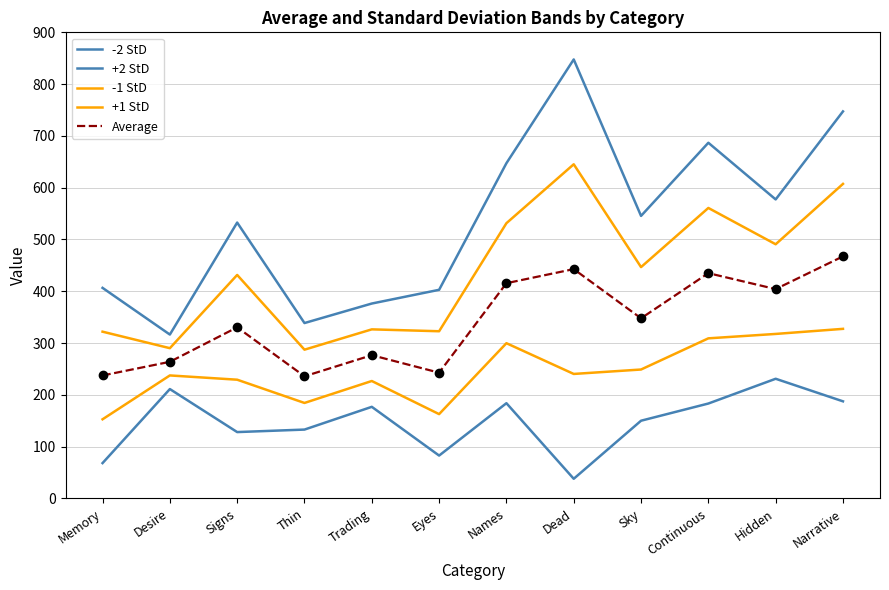

Which series has the largest total across all categories?

+2 StD